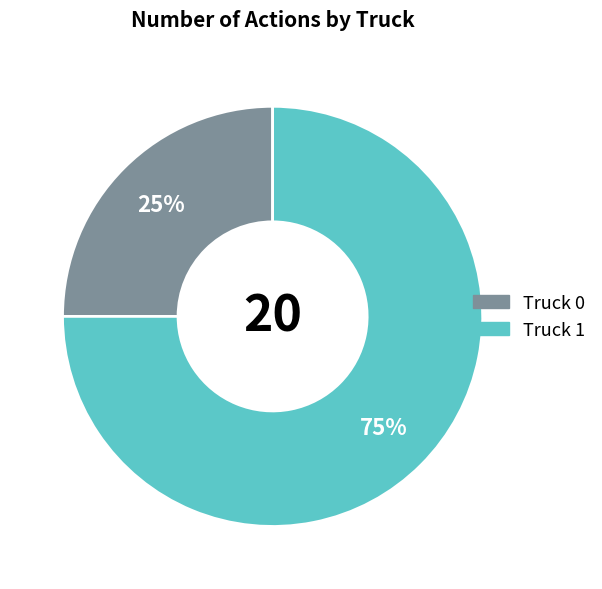

Which has a higher value, Truck 0 or Truck 1?

Truck 1